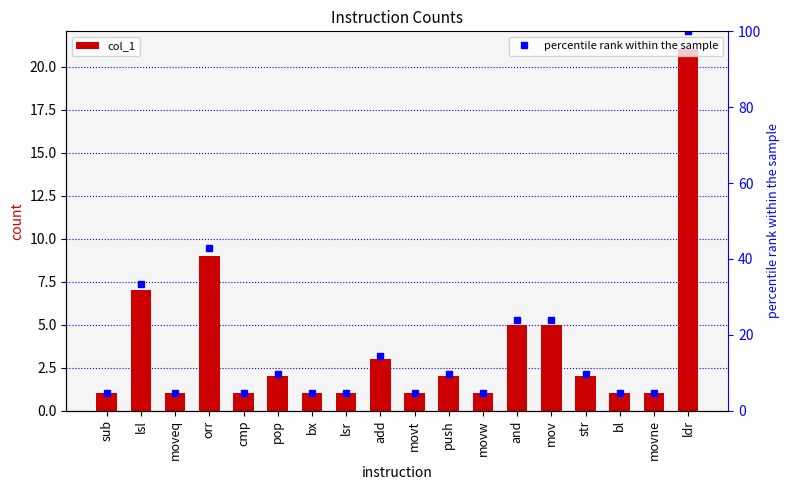

Are the bars horizontal?

No